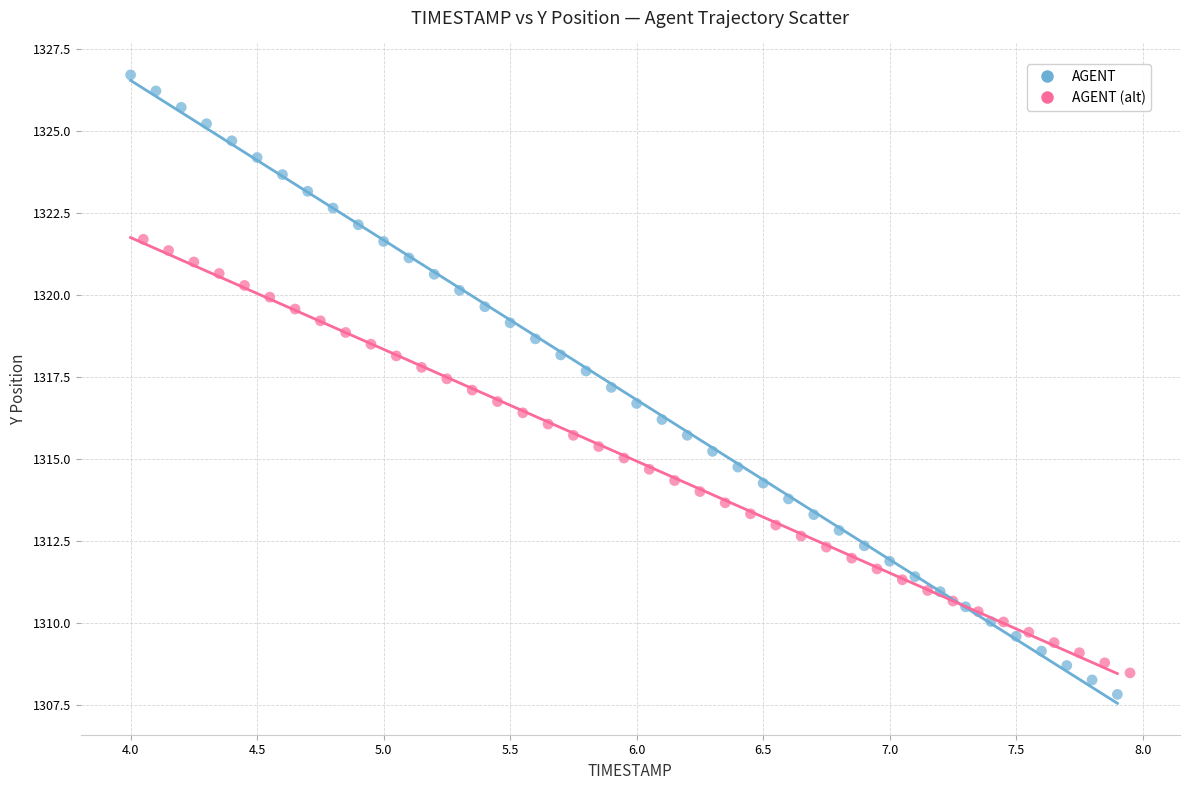

Which series reaches the maximum Y coordinate?

AGENT